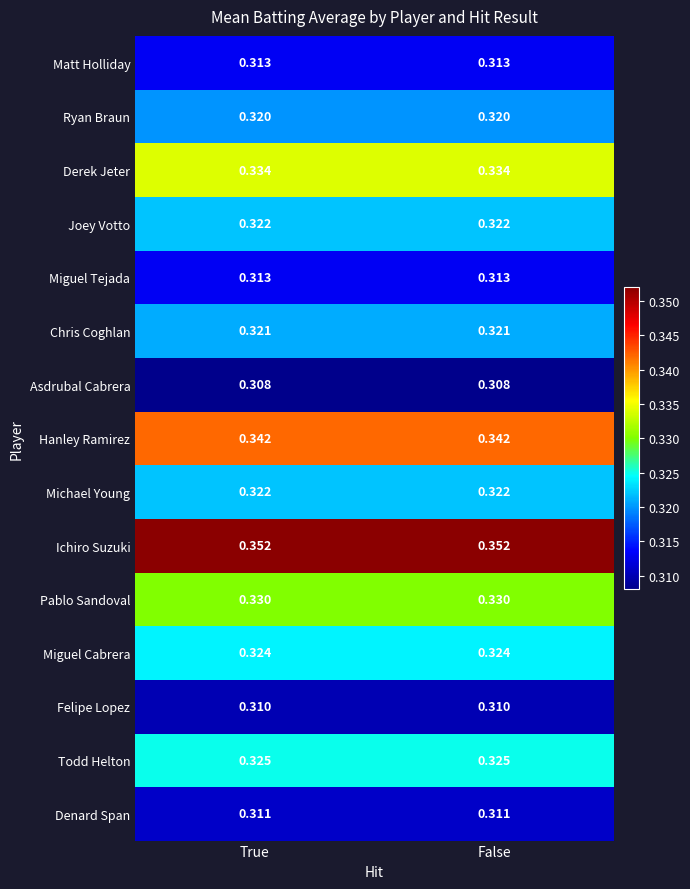

What is the total value across all series at False?

4.8